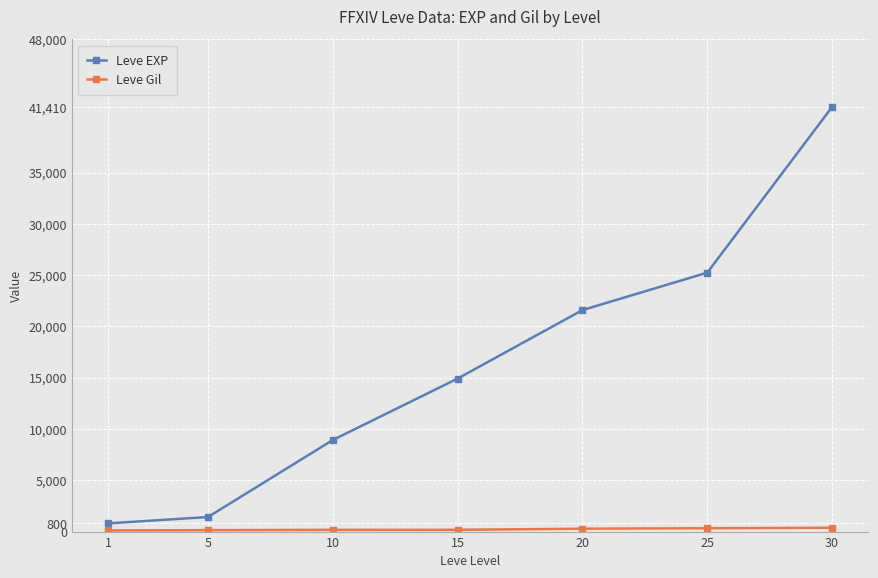

What is the sum of all Leve EXP values?

114330